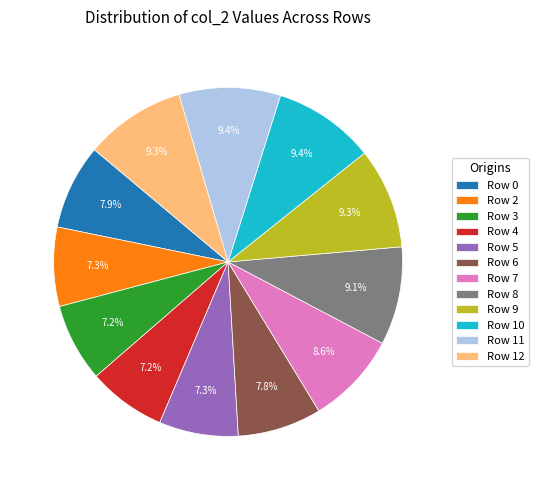

To the nearest percent, what portion does Row 3 represent?

7%